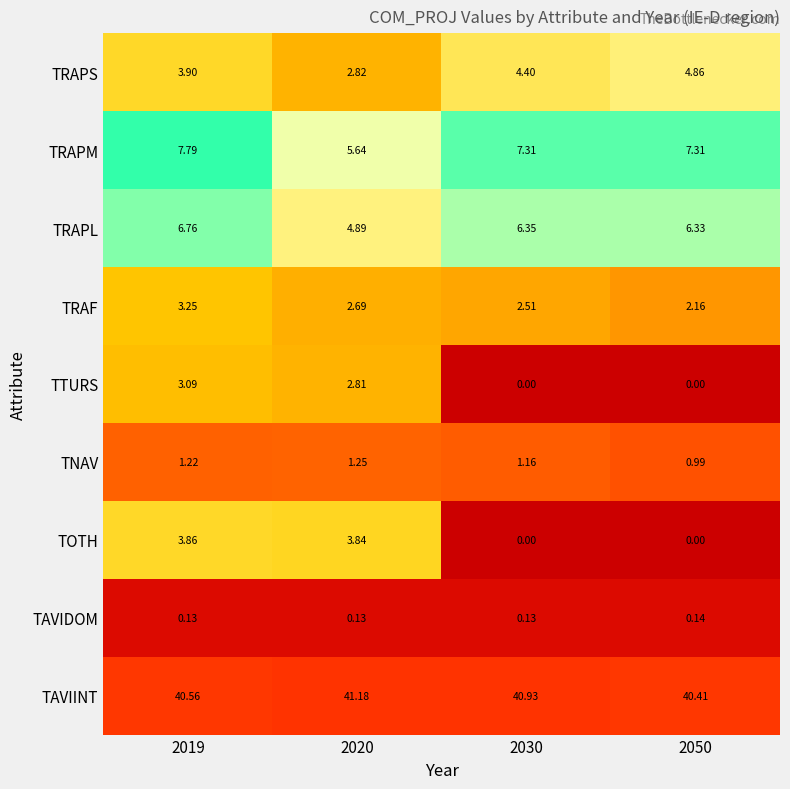

List the series in order of their peak value, lowest first.

TAVIDOM, TNAV, TTURS, TRAF, TOTH, TRAPS, TRAPL, TRAPM, TAVIINT